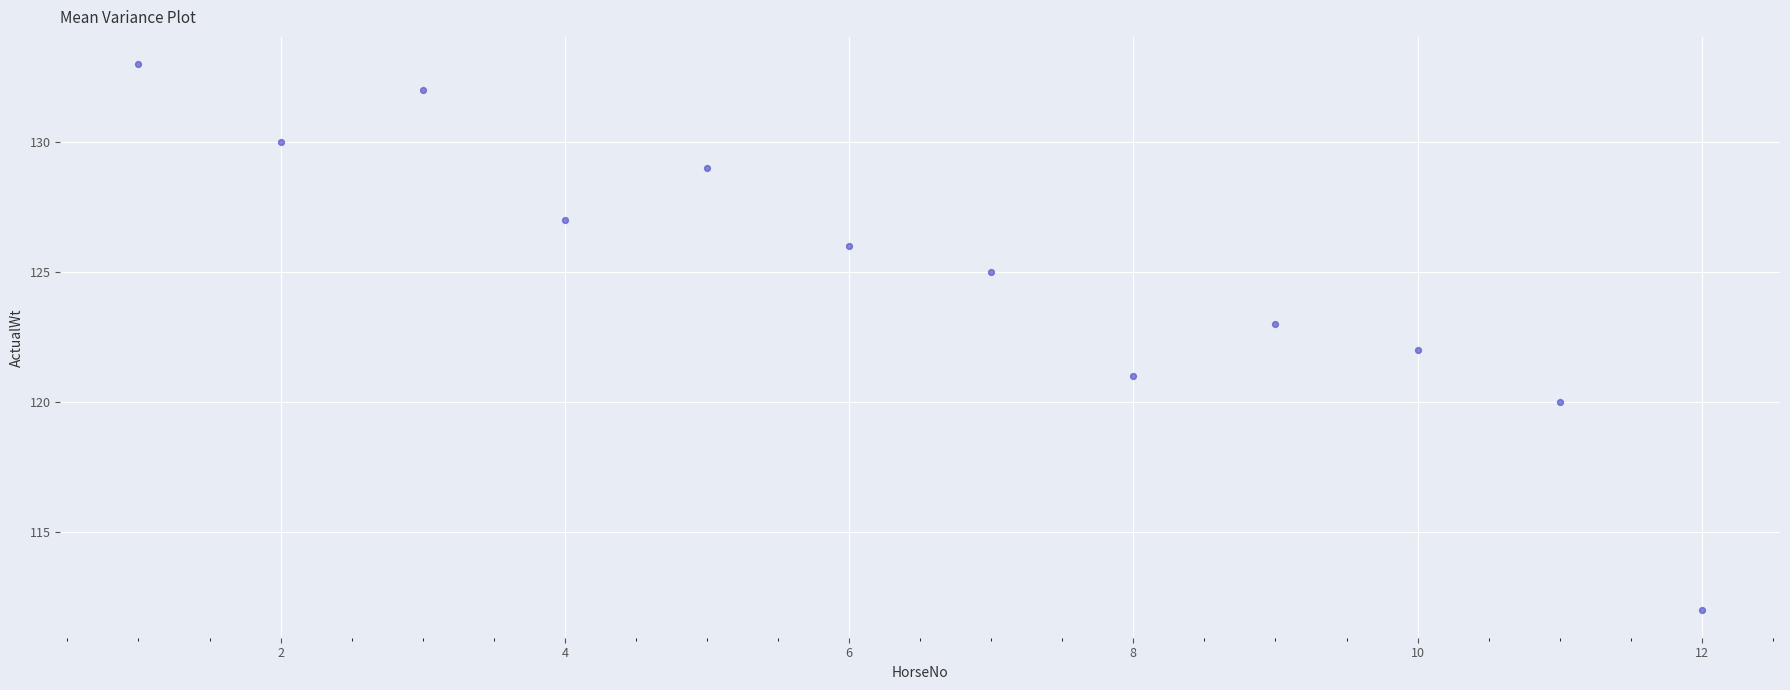

What is the range of Y values (max minus min)?

21